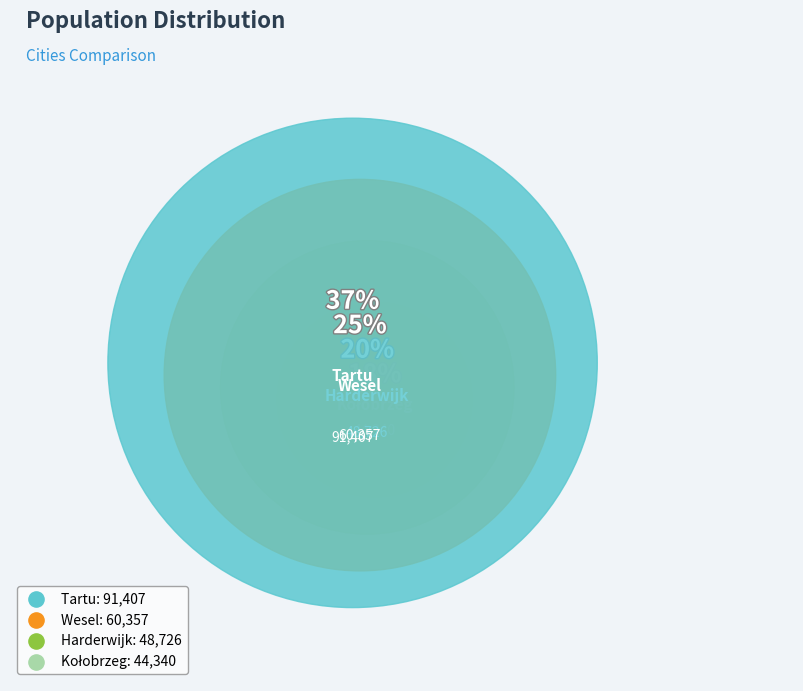

To the nearest percent, what is the difference between the largest and smallest slice percentages?

19%